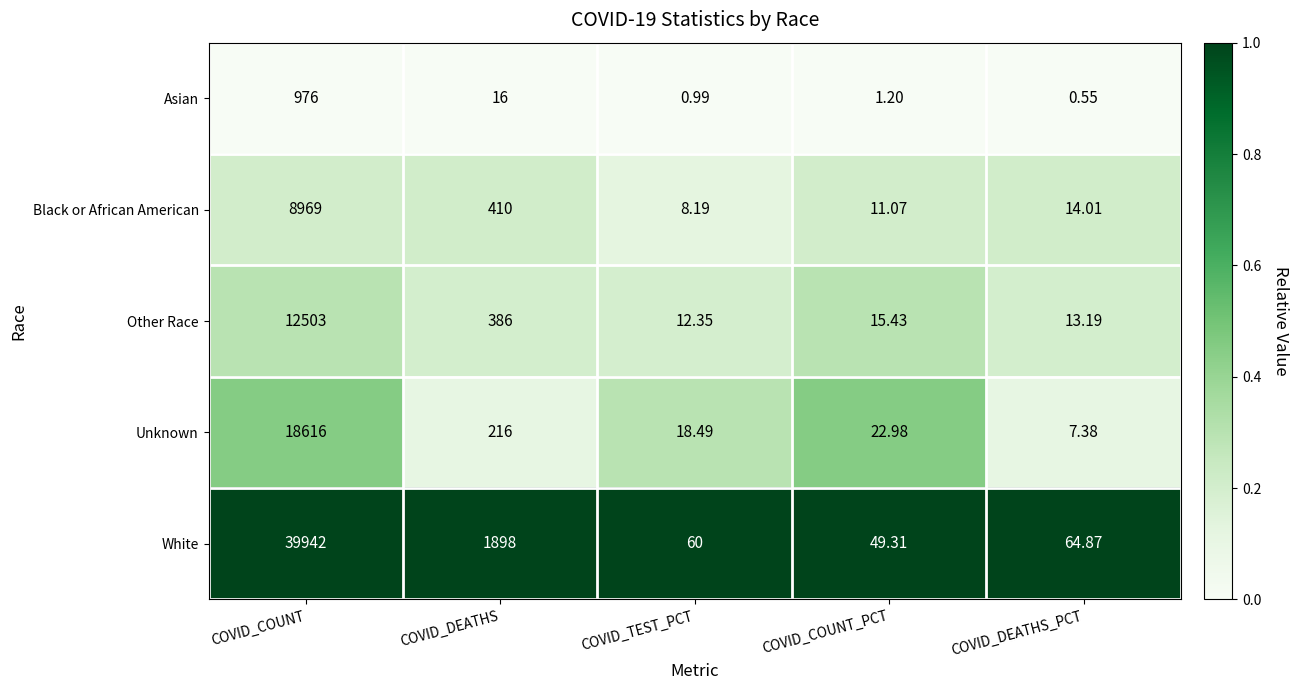

At which category is the sum across all series the highest?

COVID_COUNT